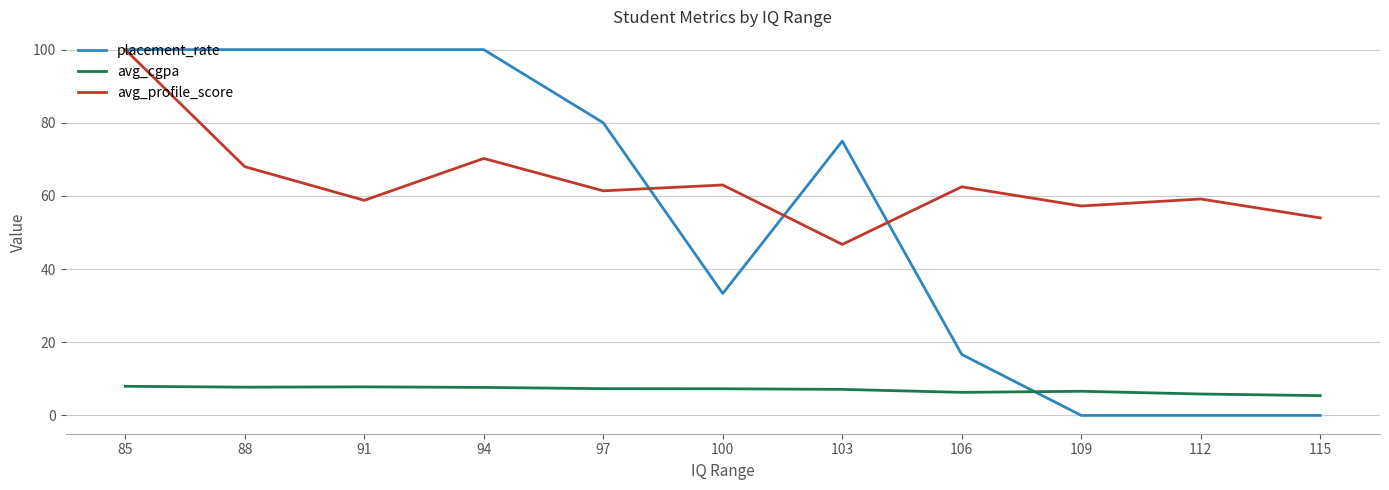

Where is placement_rate nearest to the value 50?

100